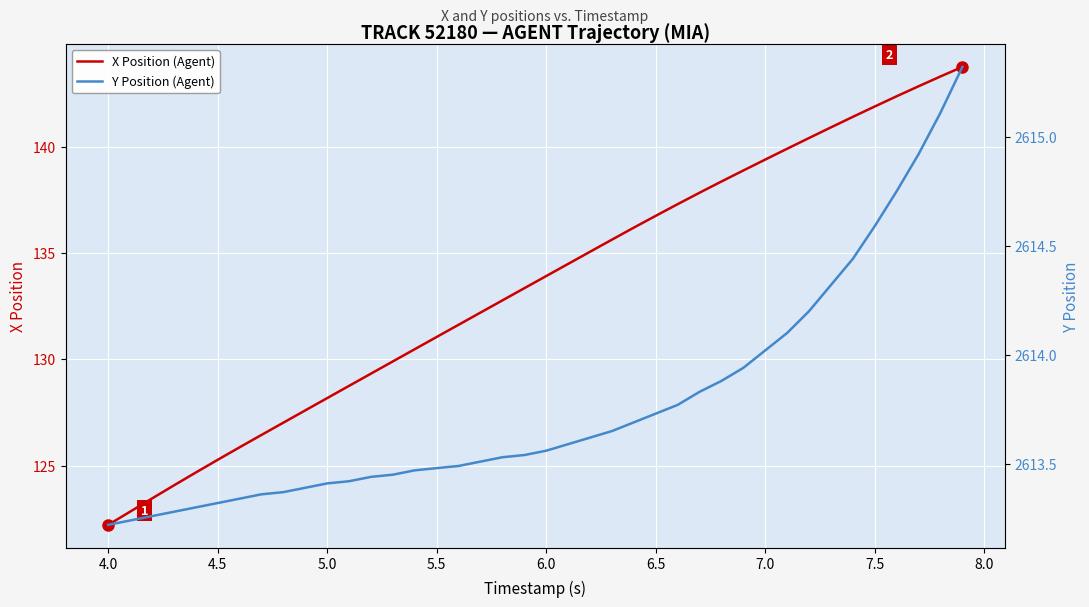

What are all the series names shown in the legend?

X Position (Agent), Y Position (Agent)